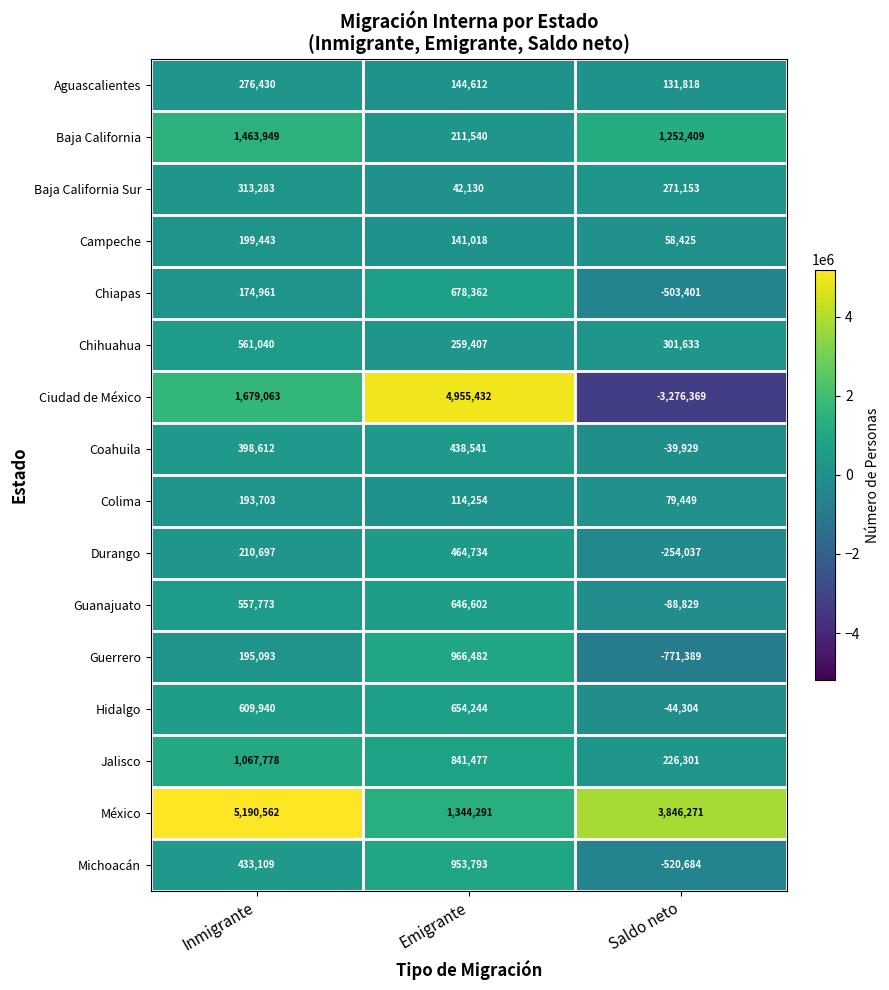

At Saldo neto, list the series in order from smallest to largest.

Ciudad de México, Guerrero, Michoacán, Chiapas, Durango, Guanajuato, Hidalgo, Coahuila, Campeche, Colima, Aguascalientes, Jalisco, Baja California Sur, Chihuahua, Baja California, México